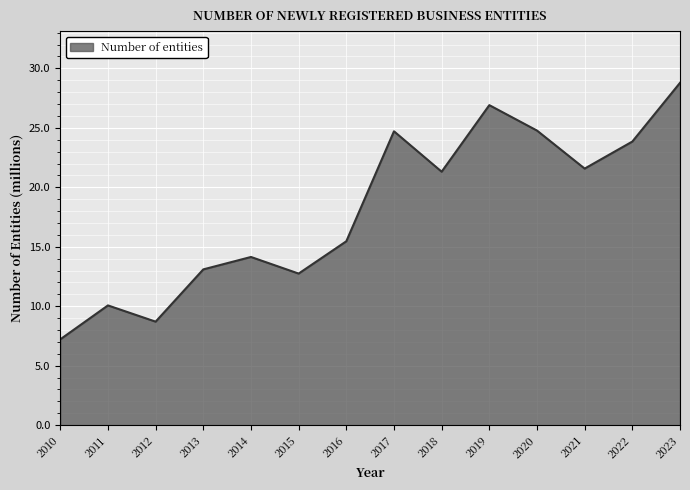

Which category has the lowest value across all series?

2010